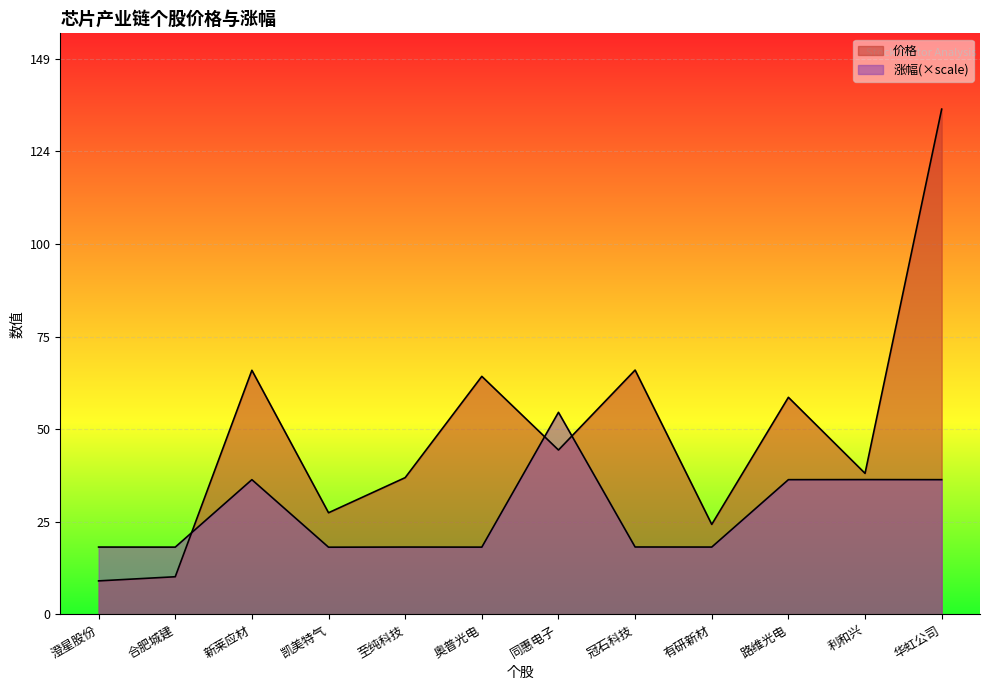

Reading left to right, transcribe all the data shown in this chart.

价格: 9.0	10.1	65.6	27.3	36.8	64.0	44.2	65.6	24.2	58.3	37.9	135.7
涨幅: 18.1	18.1	36.2	18.1	18.1	18.1	54.3	18.1	18.1	36.2	36.2	36.2